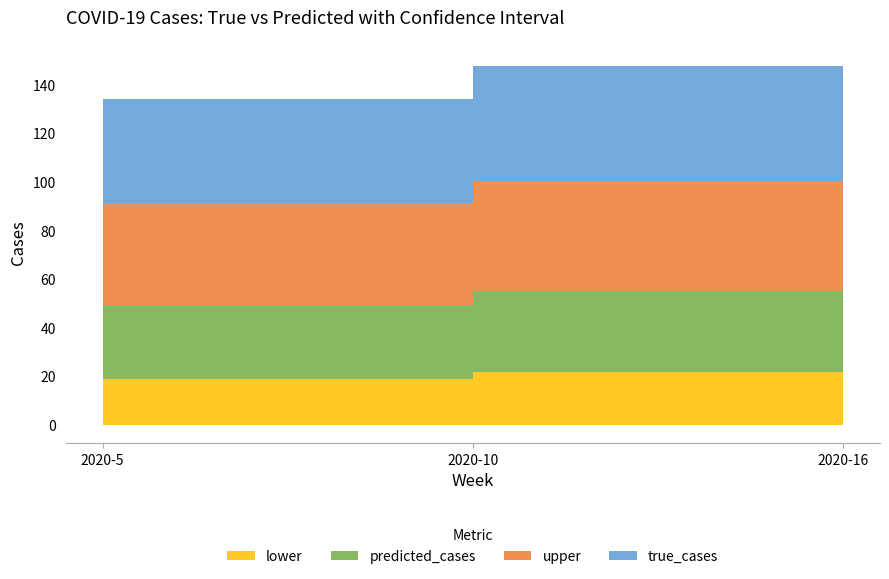

What is the value of the true_cases point at the 2nd from the left?

47.0